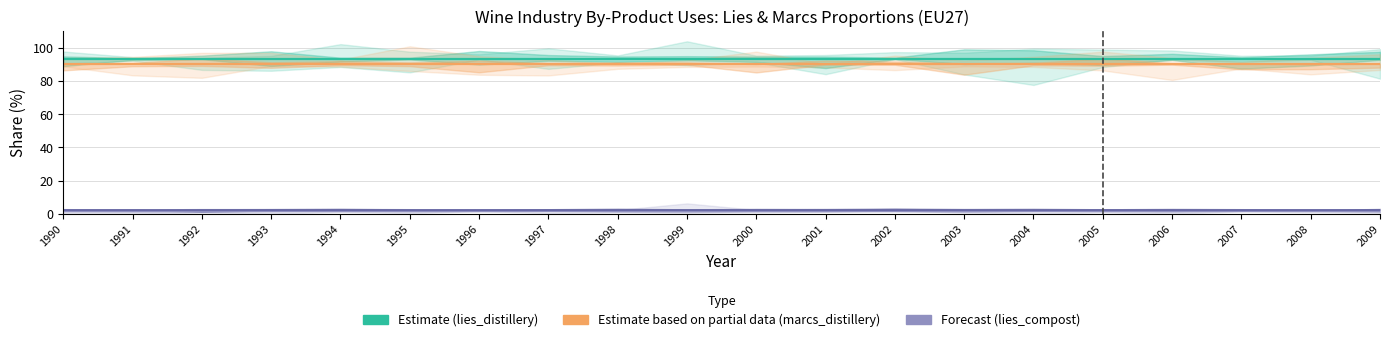

Count the number of categories in the chart.

20